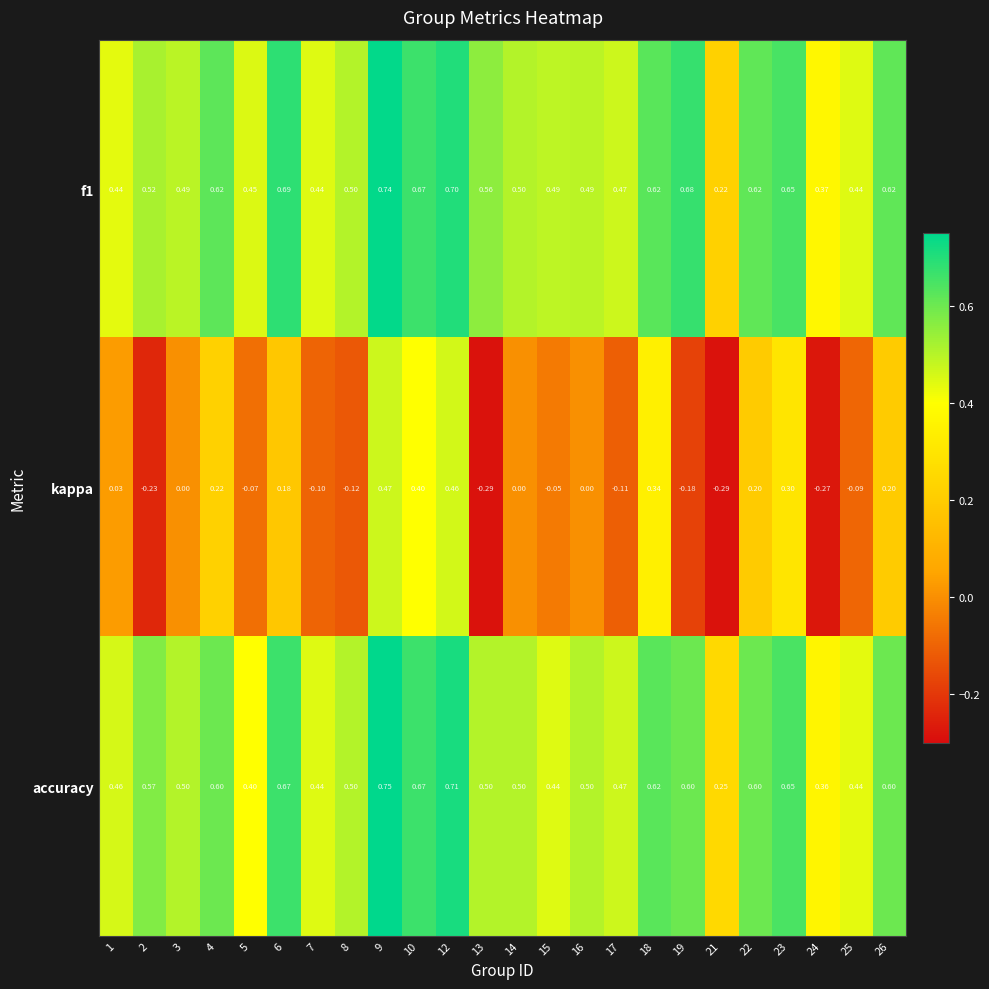

Which series has the largest range (max minus min)?

kappa